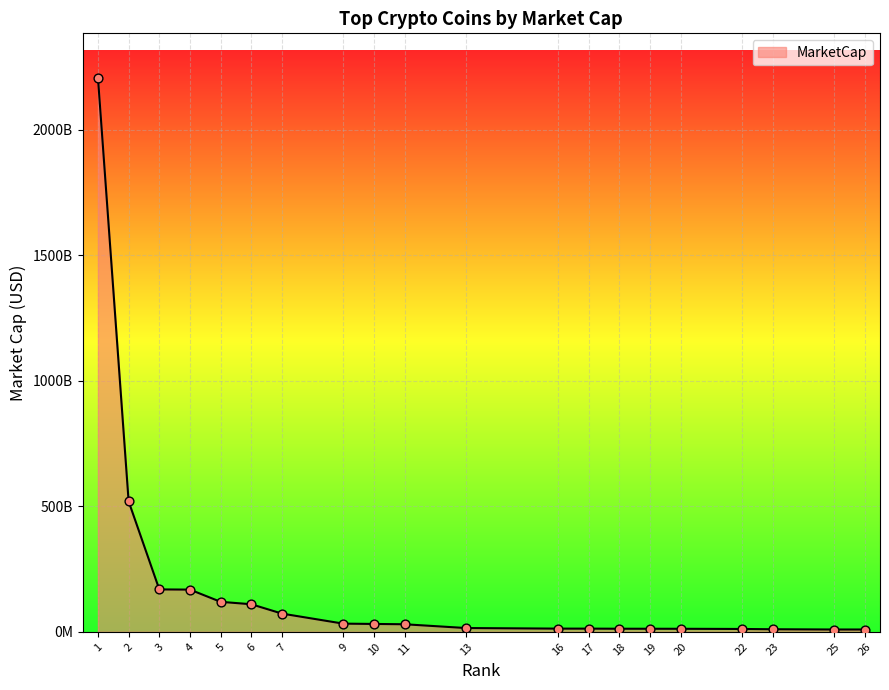

Approximately how many times larger is the value at 7 compared to 16?

5.7